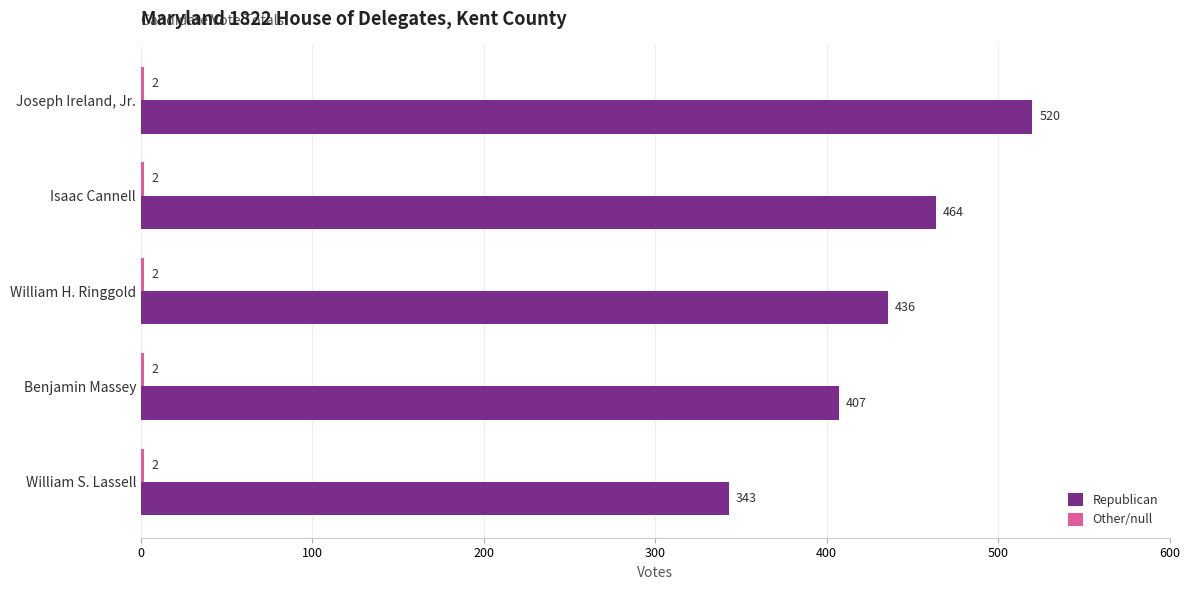

List the labels in order of Republican value, largest first.

Joseph Ireland, Jr., Isaac Cannell, William H. Ringgold, Benjamin Massey, William S. Lassell